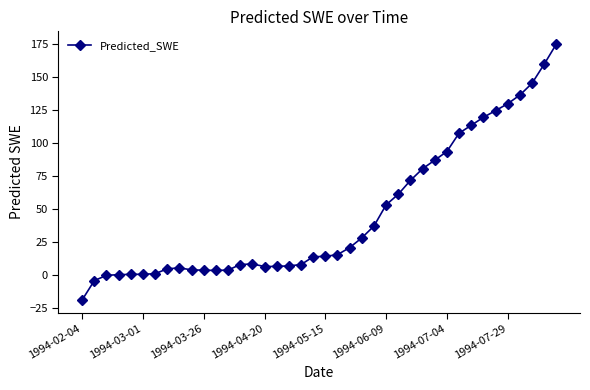

Is this an area chart (filled region under the line)?

No